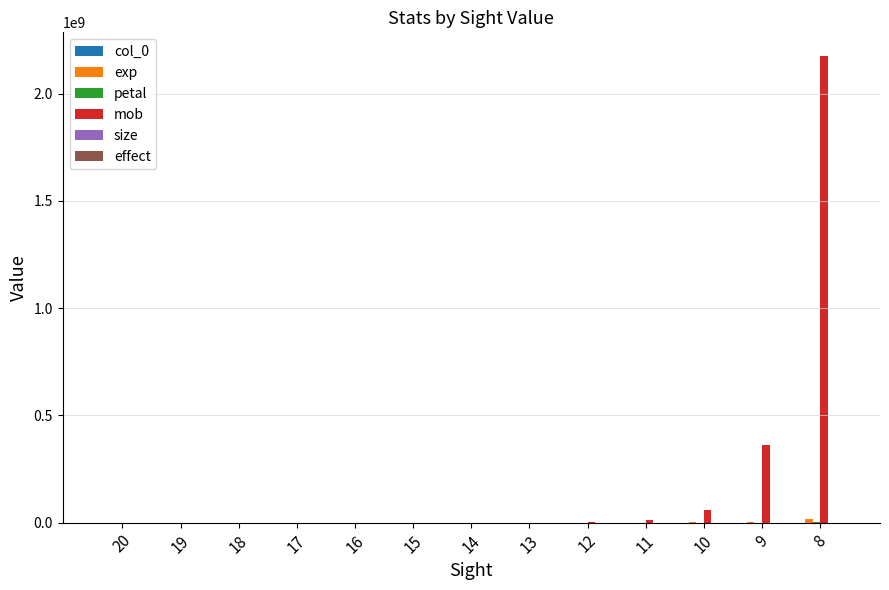

Between 10 and 8, which series saw the biggest shift?

mob